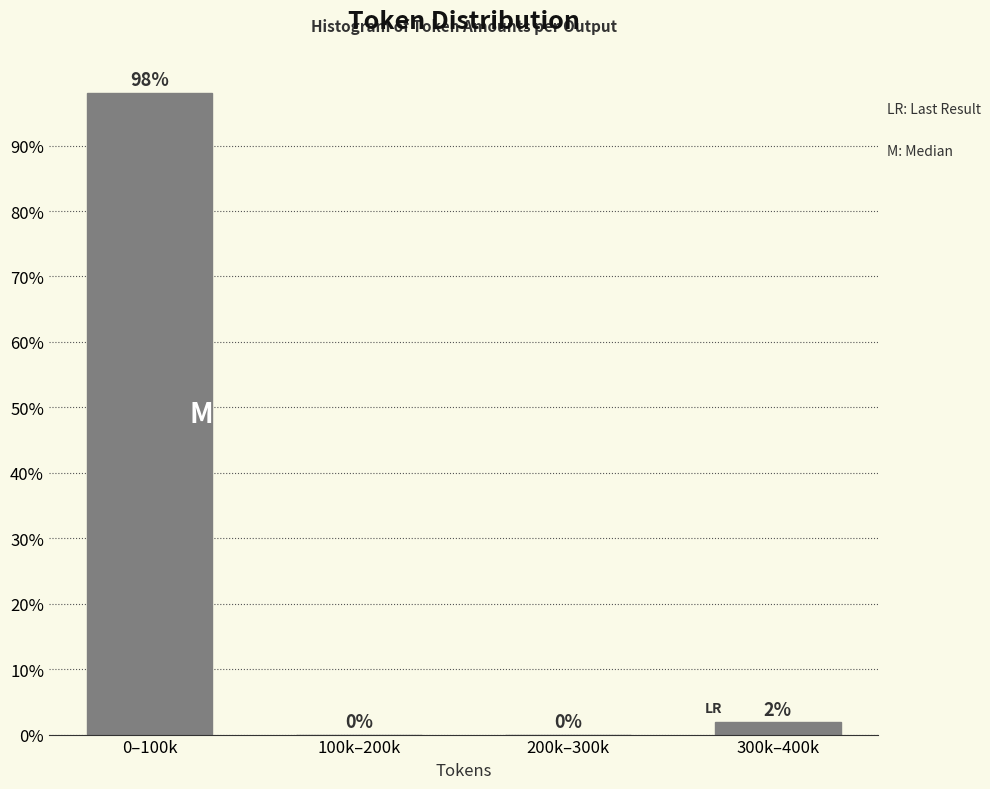

At which label does the data first exceed 1?

0–100k